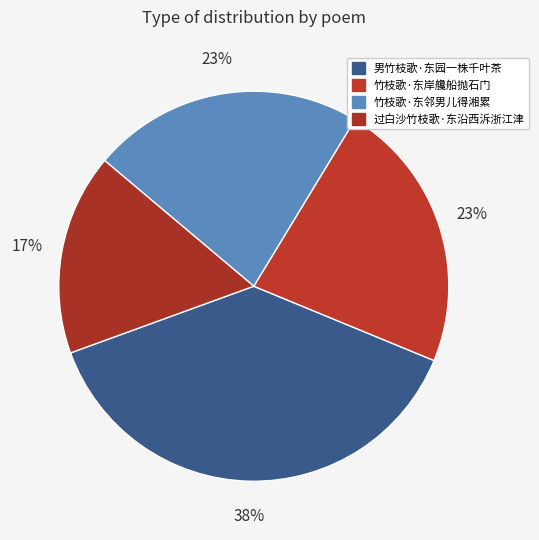

To the nearest percent, what is the difference between the 竹枝歌·东邻男儿得湘累 and 过白沙竹枝歌·东沿西泝浙江津 slice percentages?

6%